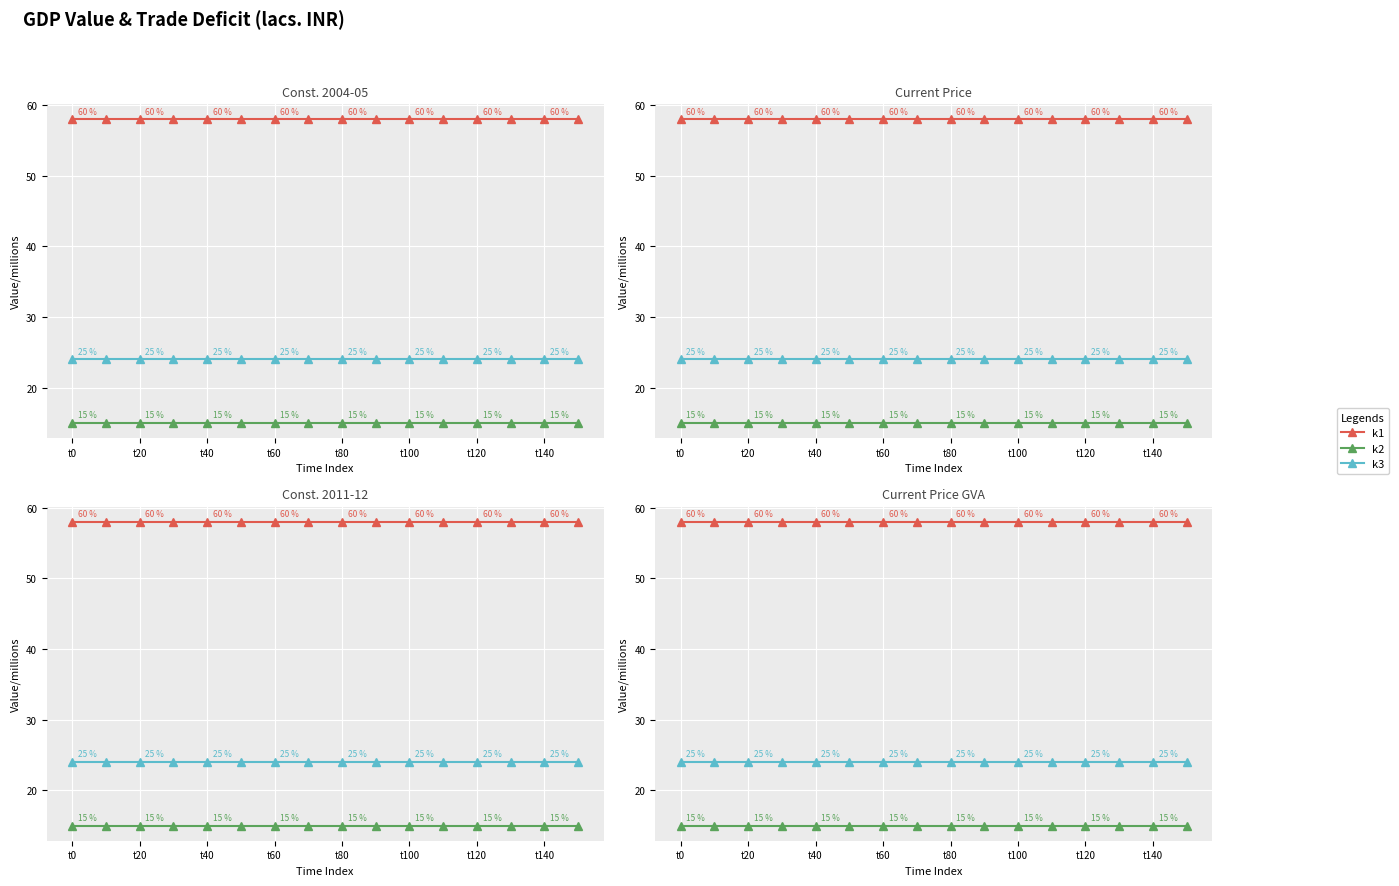

True or false: k2 has a value of 9 at t60.

False